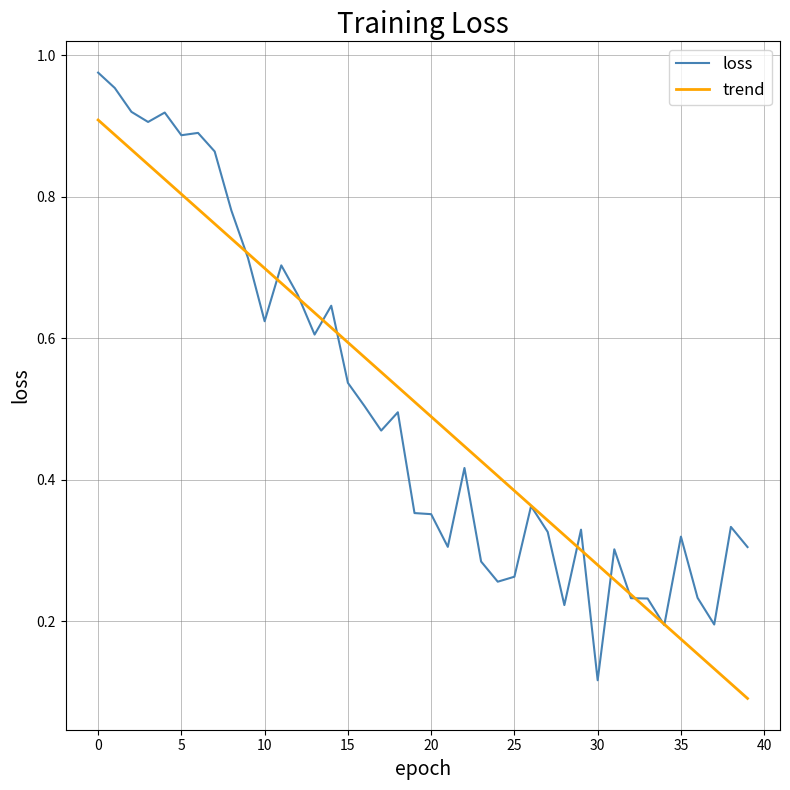

Which series has the widest spread of values?

loss